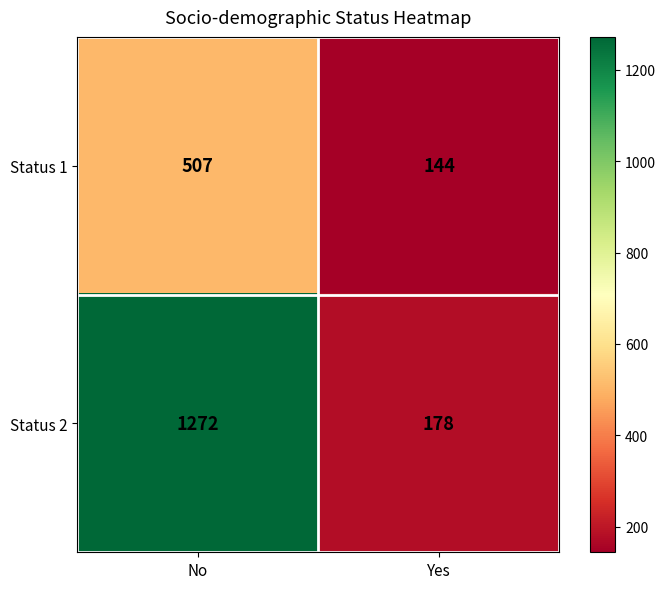

List the series in order of their peak value, highest first.

Status 2, Status 1